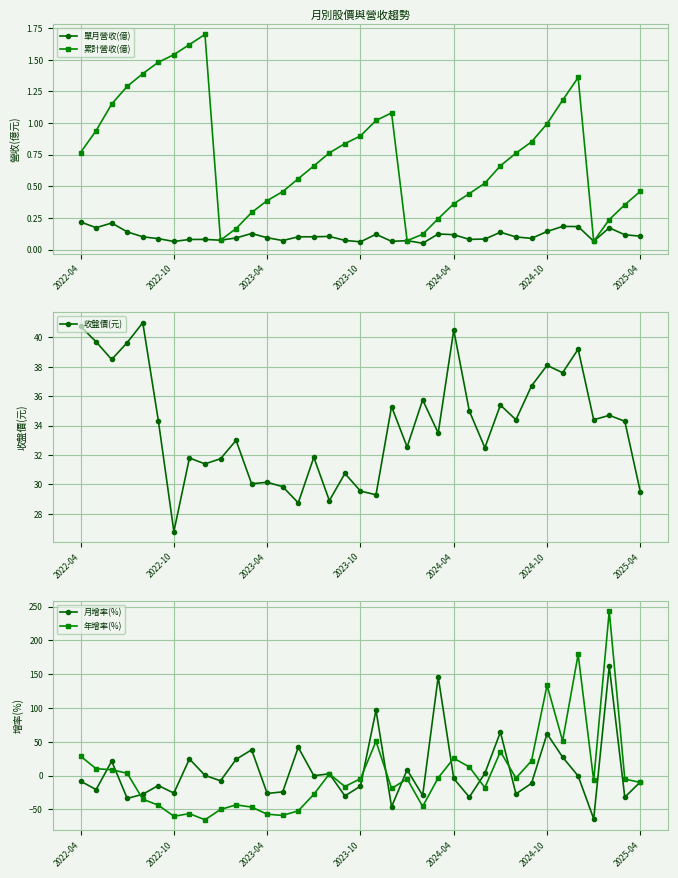

What is the sum of all 收盤價(元) values?

1257.2